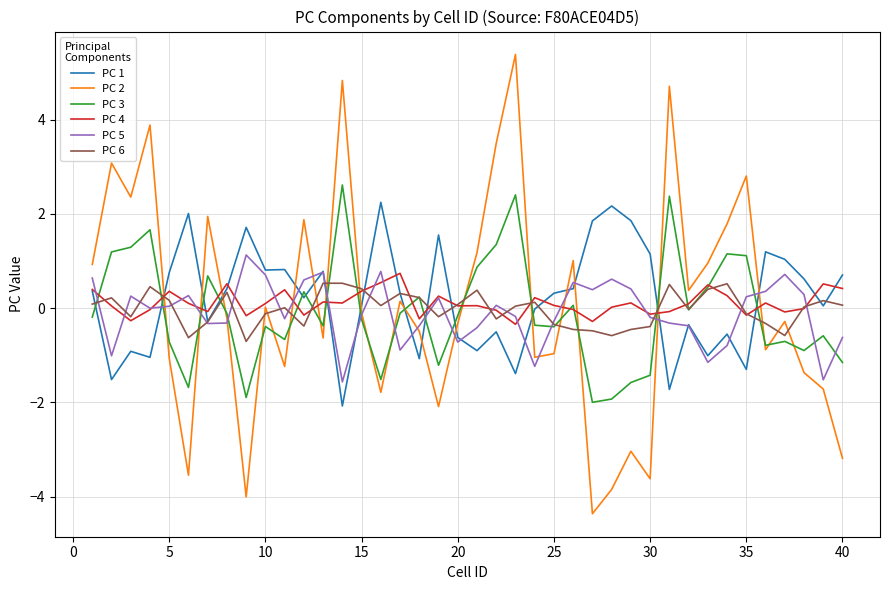

What is the greatest value displayed?

5.4